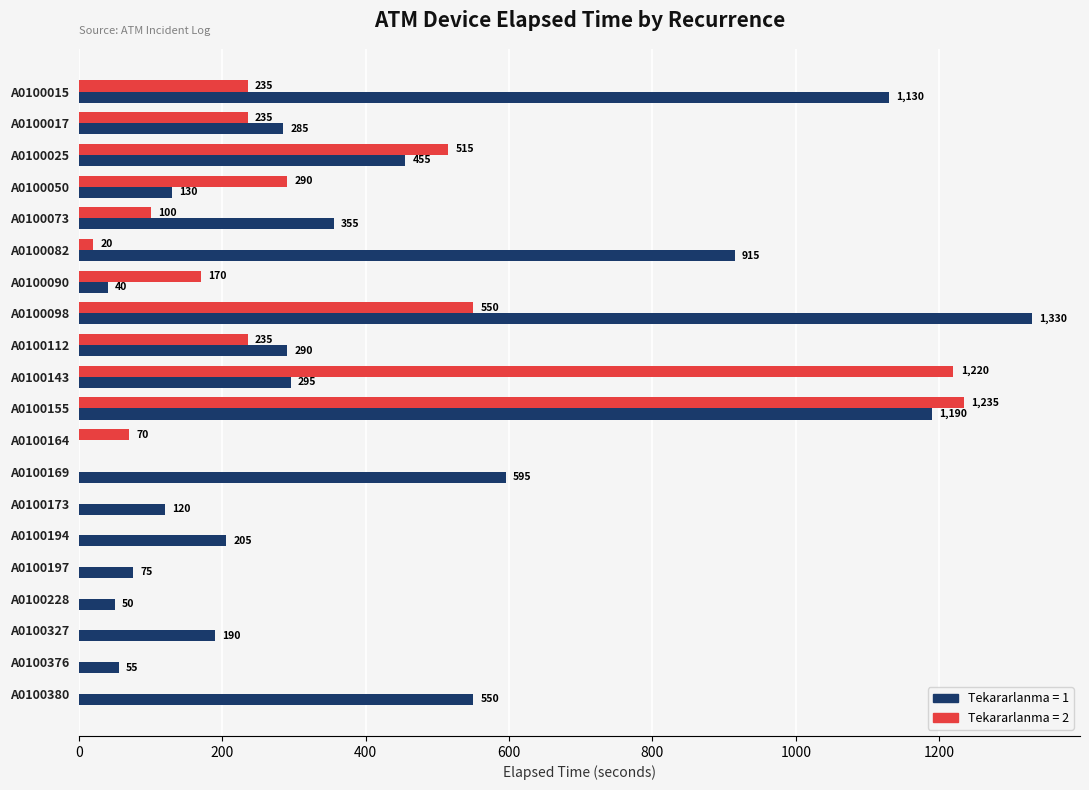

How many series are shown in this chart?

2